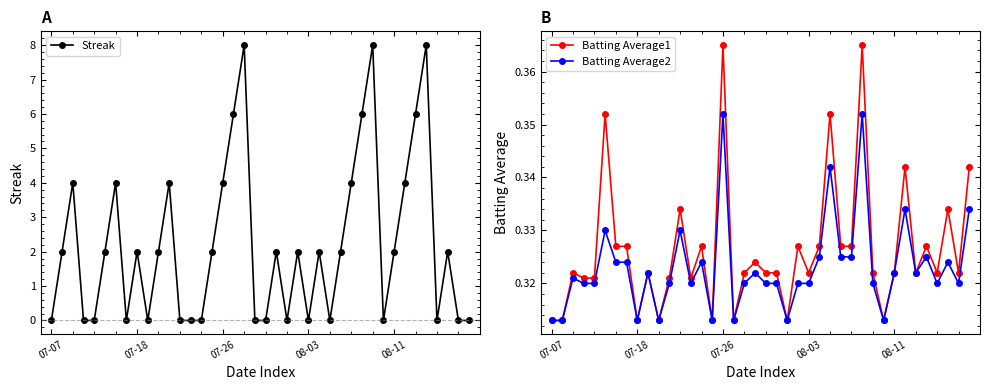

True or false: Batting Average1 and Batting Average2 cross at least once.

False